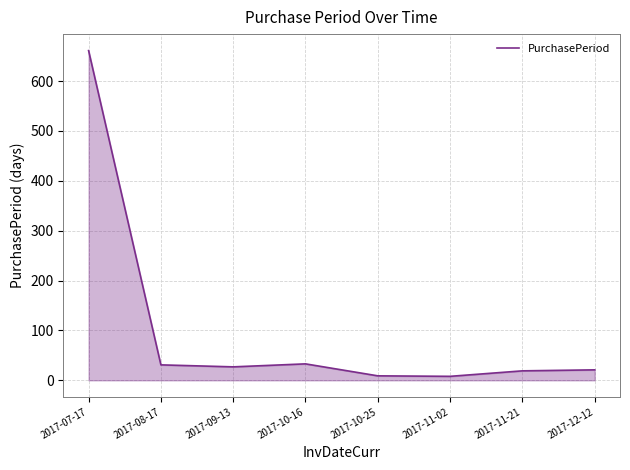

The chart shows a value of 33 at 2017-10-16. True or false?

True